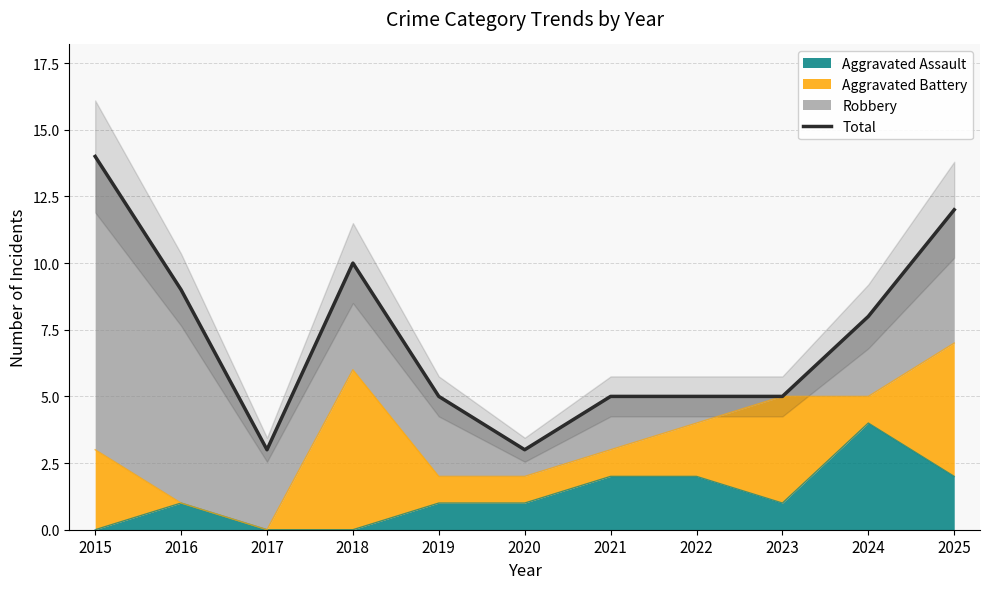

The chart shows a value of 8 at 2024. True or false?

True